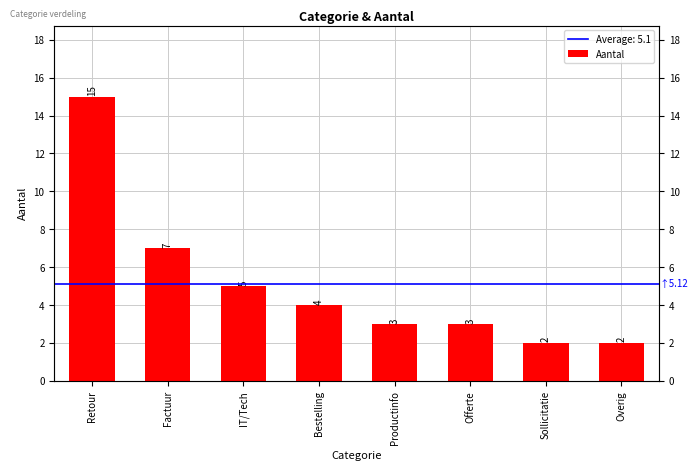

List the labels in order of value, largest first.

Retour, Factuur, IT/Tech, Bestelling, Productinfo, Offerte, Sollicitatie, Overig